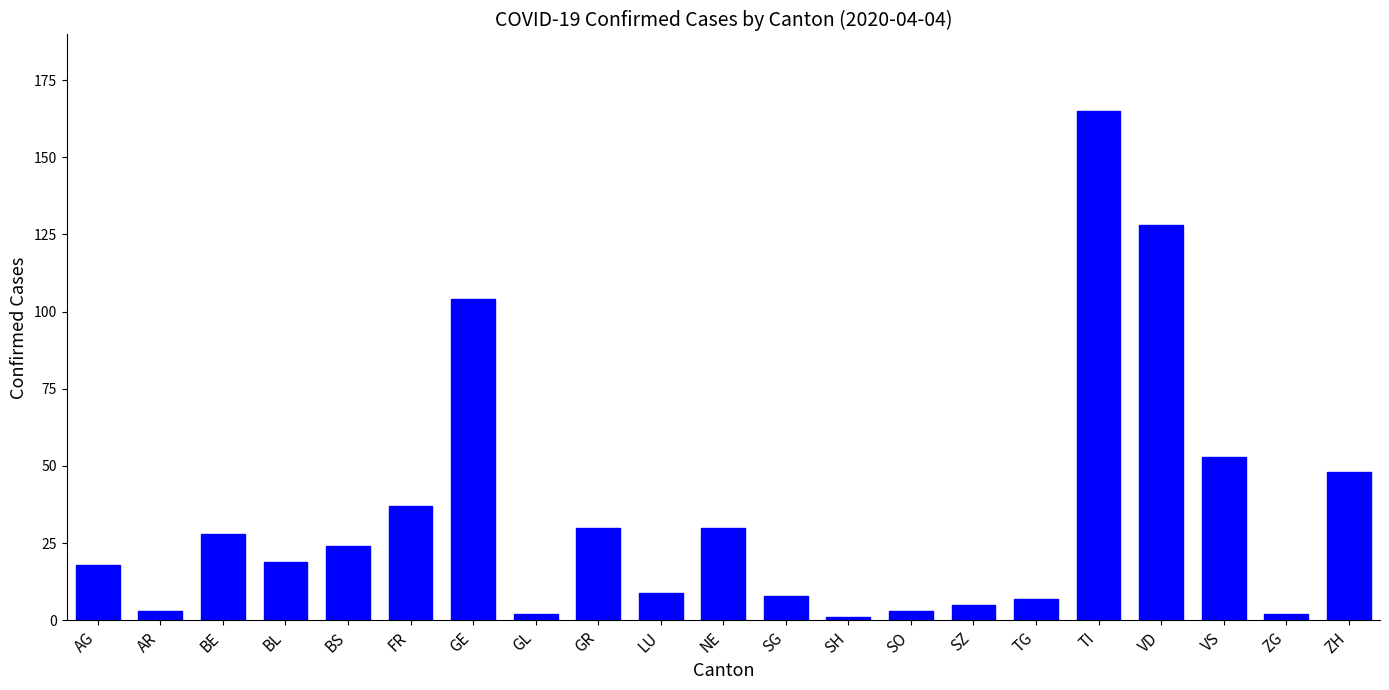

Count the number of categories in the chart.

21